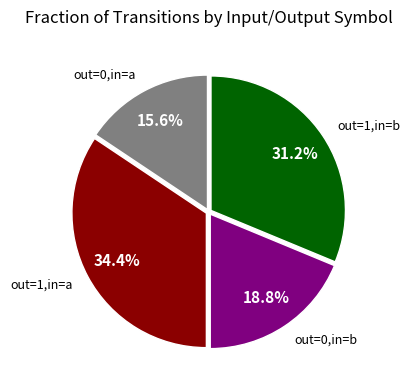

Does any single category account for the majority?

No